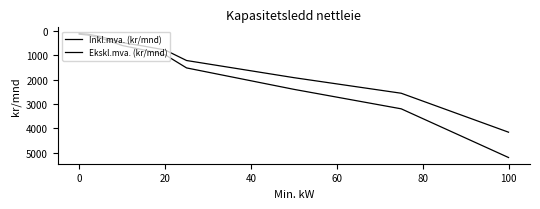

True or false: Ekskl.mva. (kr/mnd) and Inkl.mva. (kr/mnd) cross at least once.

False